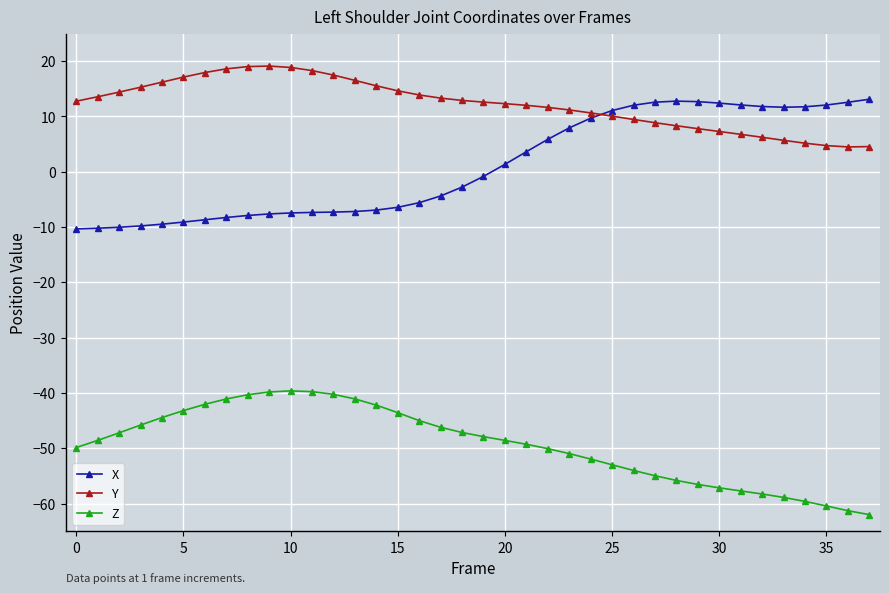

True or false: X and Z intersect in this chart.

False